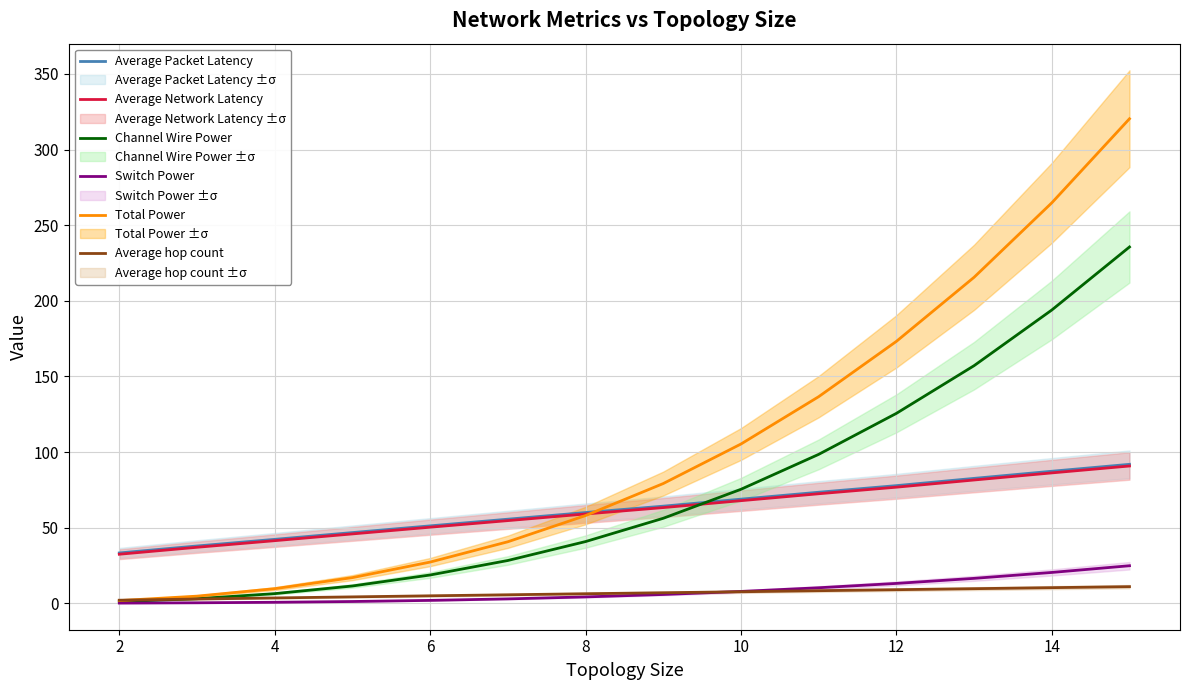

How many values in the Average Network Latency series are below 63?

7